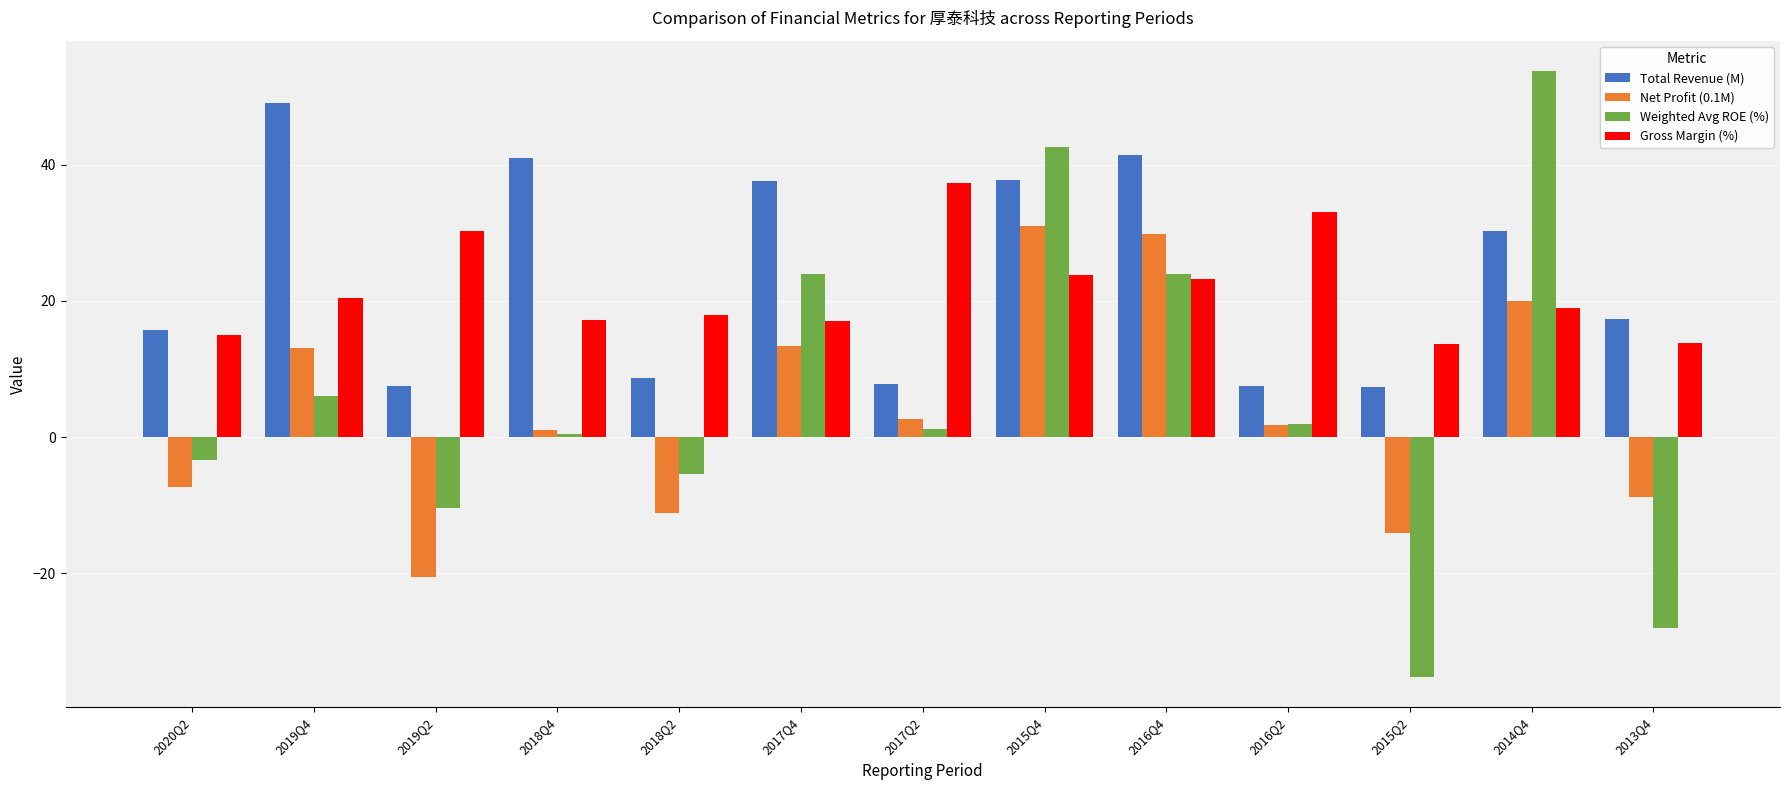

Which series has the largest range (max minus min)?

Weighted Avg ROE (%)